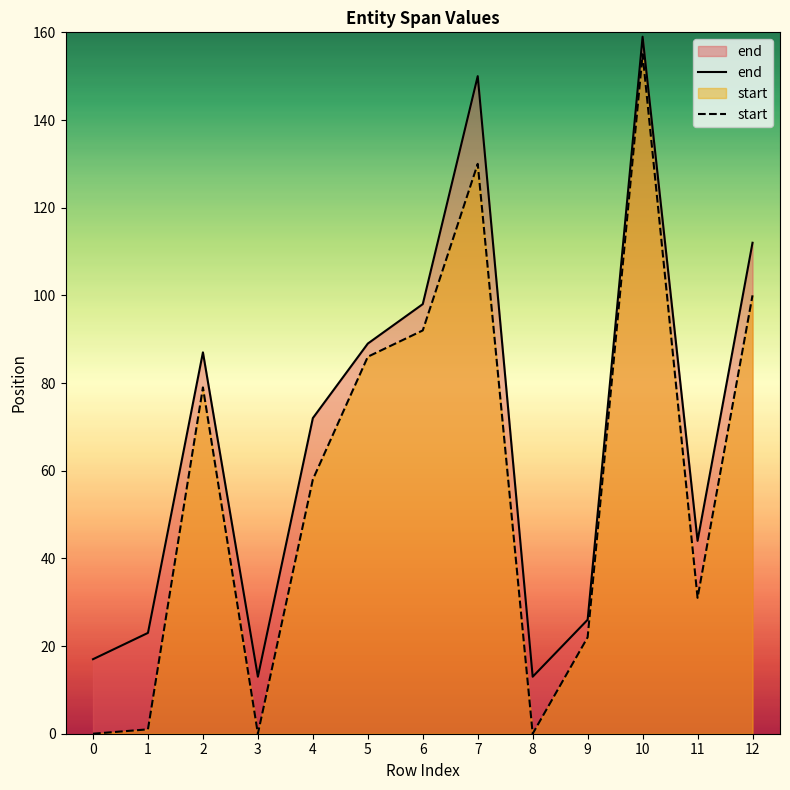

List the series in order of their peak value, lowest first.

start, end